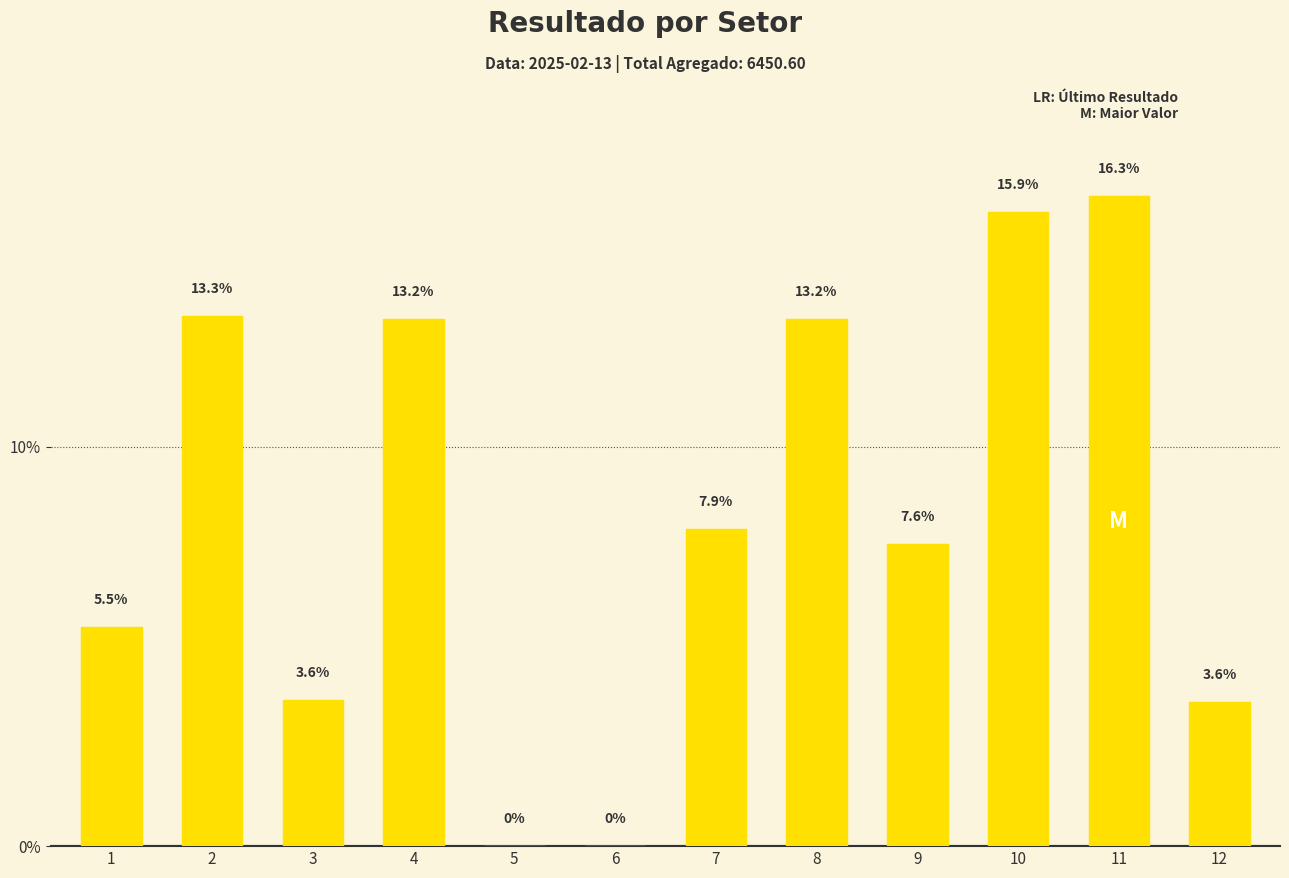

At which category does the chart reach its minimum across all series?

5